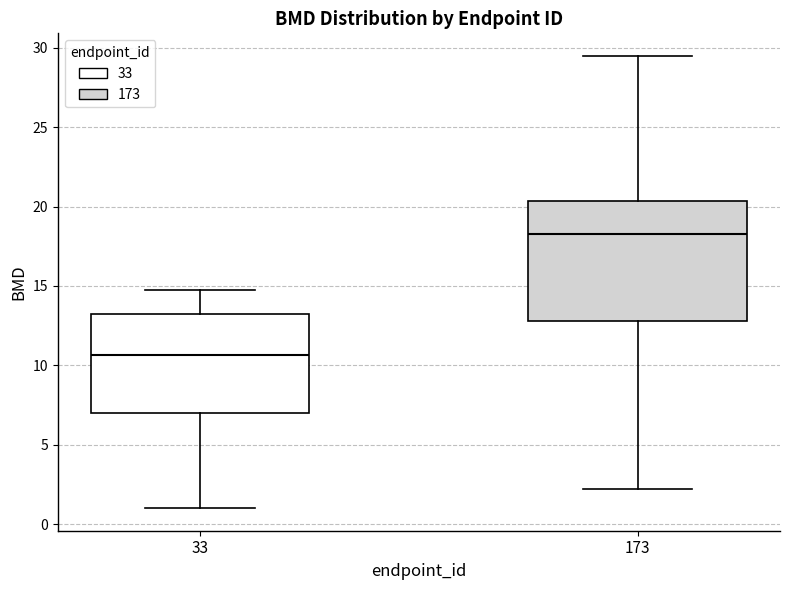

Where is the lower edge of the box at x = 33 on the y-axis? The values are not printed on the chart, so give them approximately, as read against the axis.

7.0